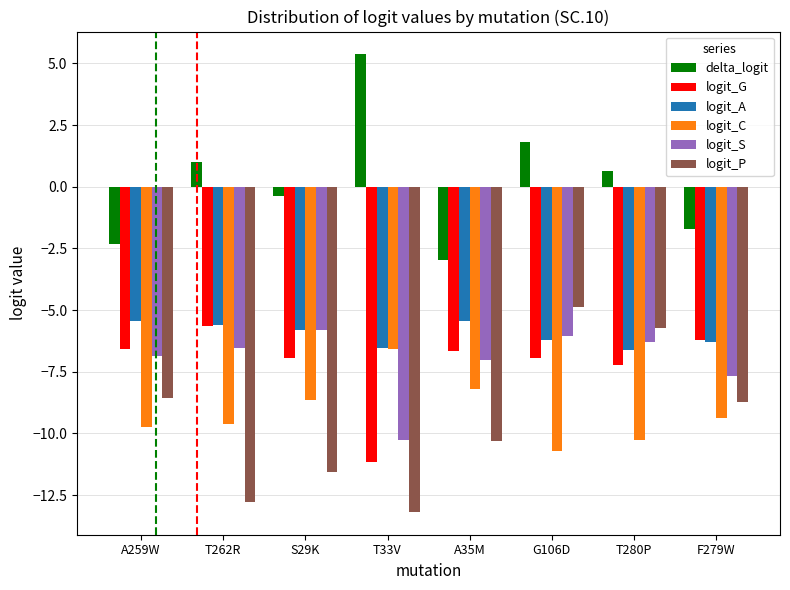

What is the difference between the highest and lowest values at G106D?

12.5